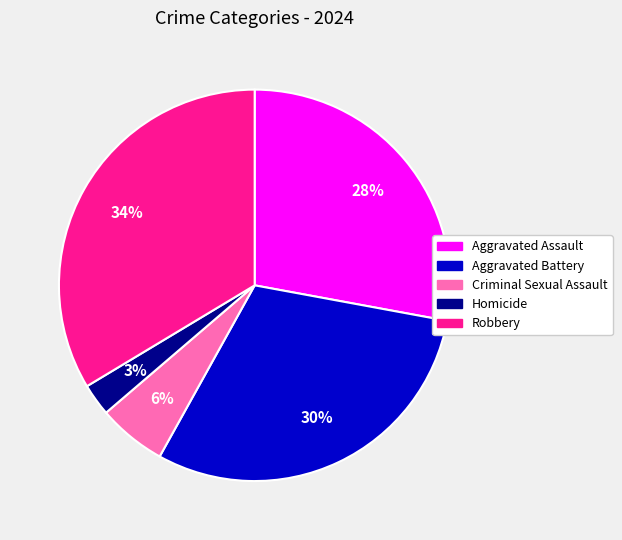

How many slices are in this pie chart?

5